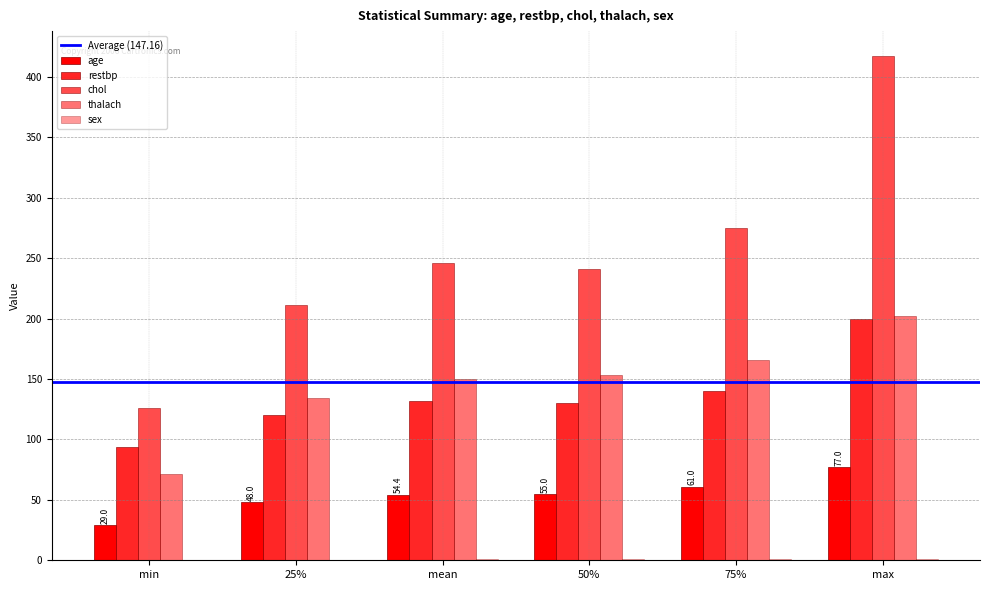

What is the label of the 4th bar from the right?

mean